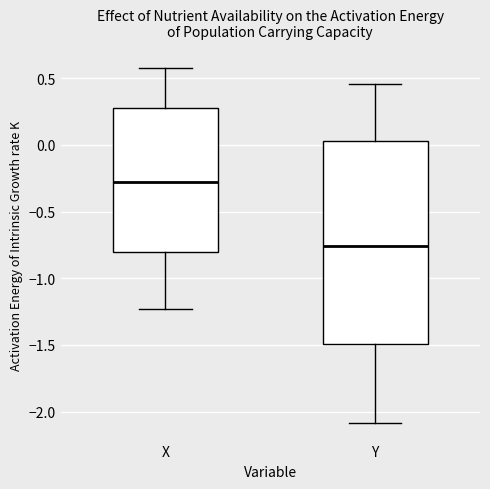

Reading left to right, transcribe this box plot: for each box, give where its median line is, the range the box spans, and where its two whiskers end, as read against the y-axis. The values are not printed on the chart, so give them approximately, as read against the axis.

X: median -0.30, box -0.80 to 0.30, whiskers -1.25 to 0.60
Y: median -0.75, box -1.50 to 0.05, whiskers -2.10 to 0.45